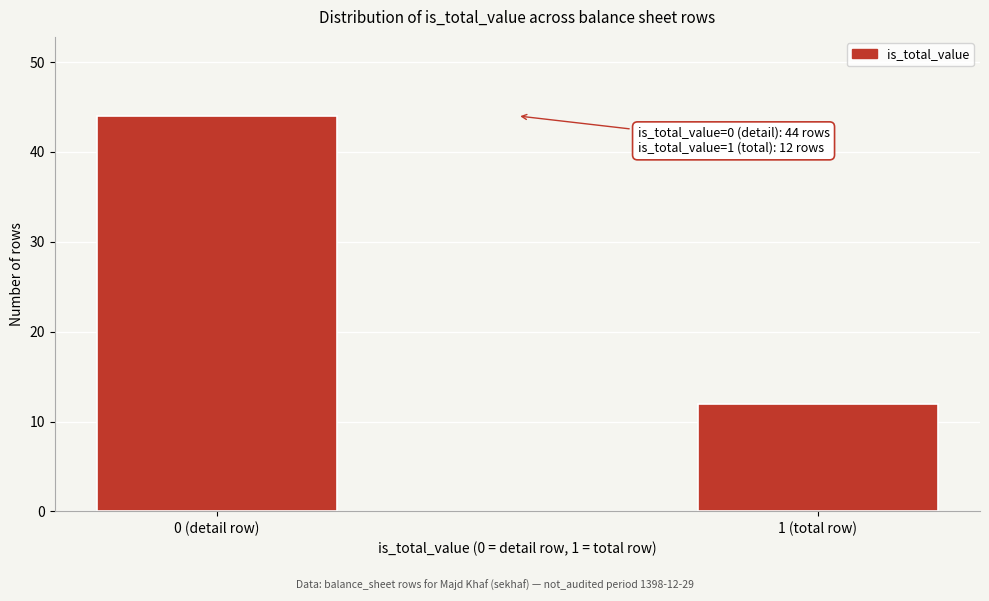

Reading right to left, list all the values displayed in this chart.

12	44